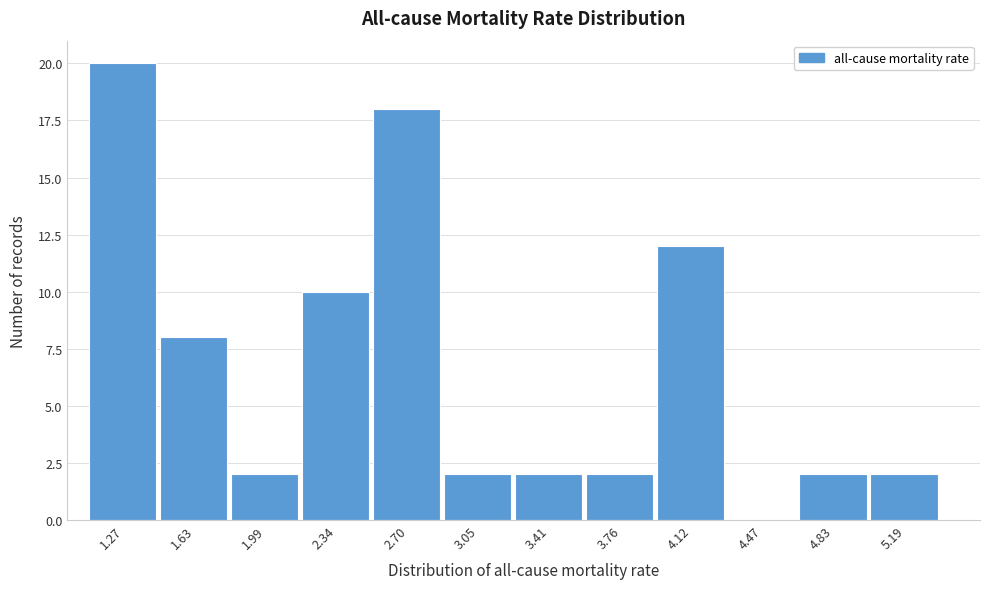

Reading left to right, transcribe all the data shown in this chart.

1.27=20	1.63=8	1.99=2	2.34=10	2.70=18	3.05=2	3.41=2	3.76=2	4.12=12	4.47=0	4.83=2	5.19=2